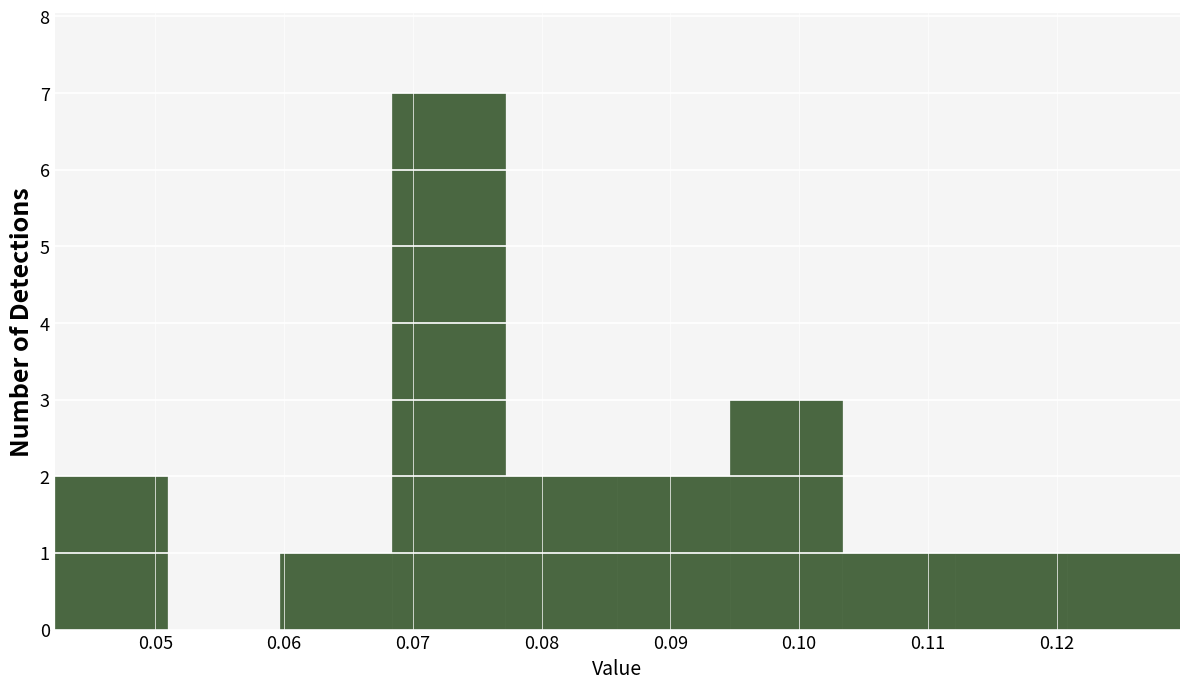

Over which range of the x-axis is the bar tallest?

0.068 to 0.077